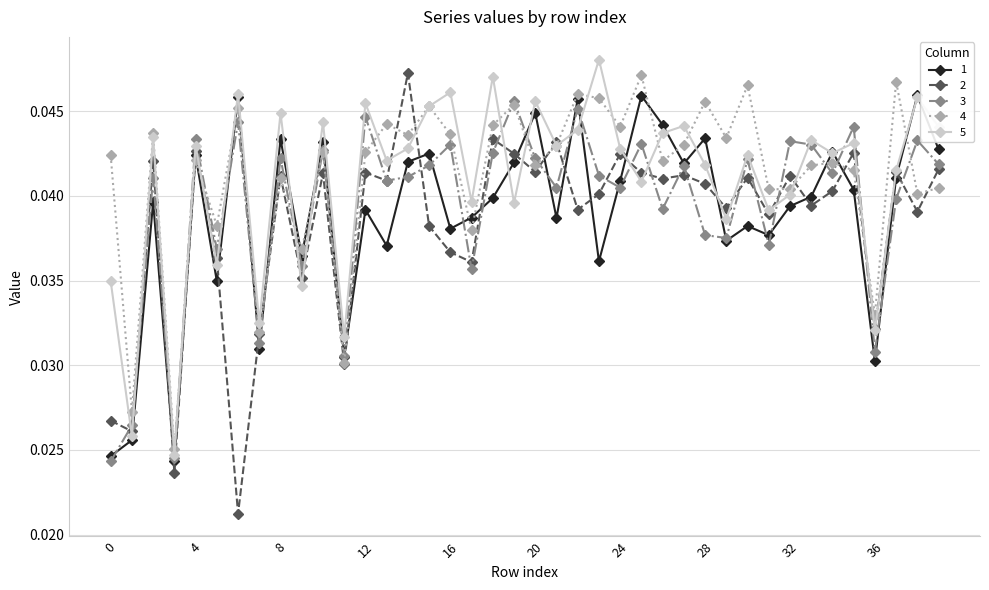

Count the 4 values in the range 0 to 1.

40